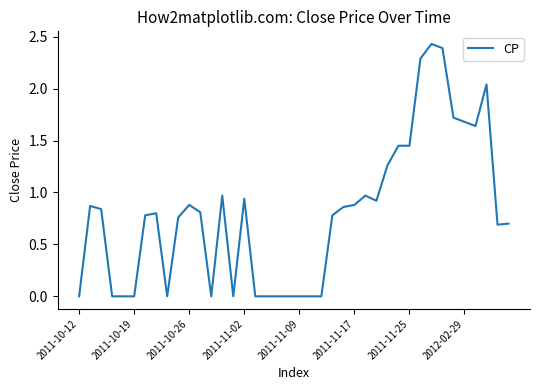

Is this an area chart (filled region under the line)?

No